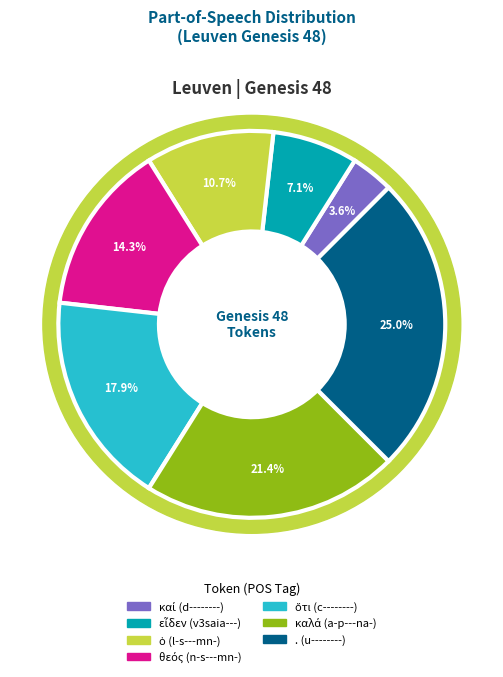

Combined, what portion of the pie is καλά (a-p---na-) and καί (d--------)?

25.0%